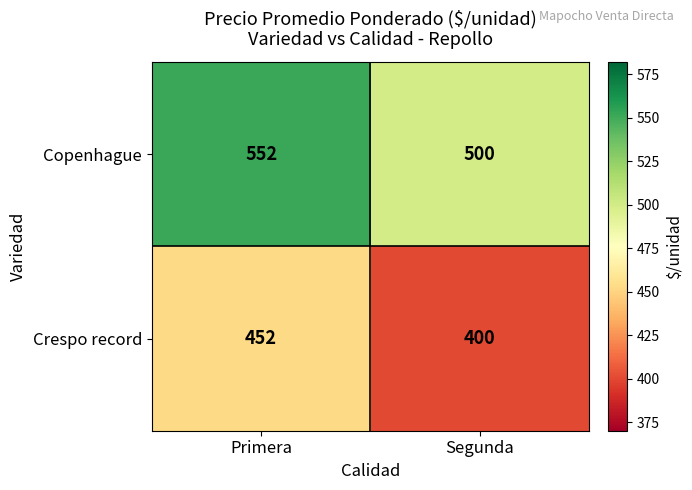

The Crespo record series shows 400 at Segunda. True or false?

True